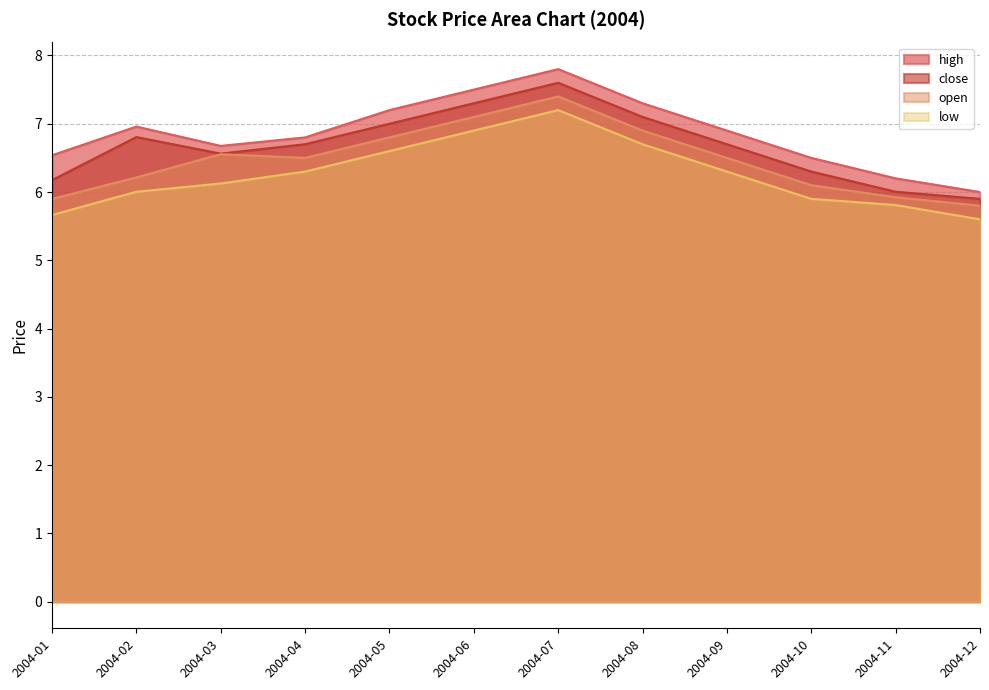

What is the total value across all series at 2004-10?

24.8